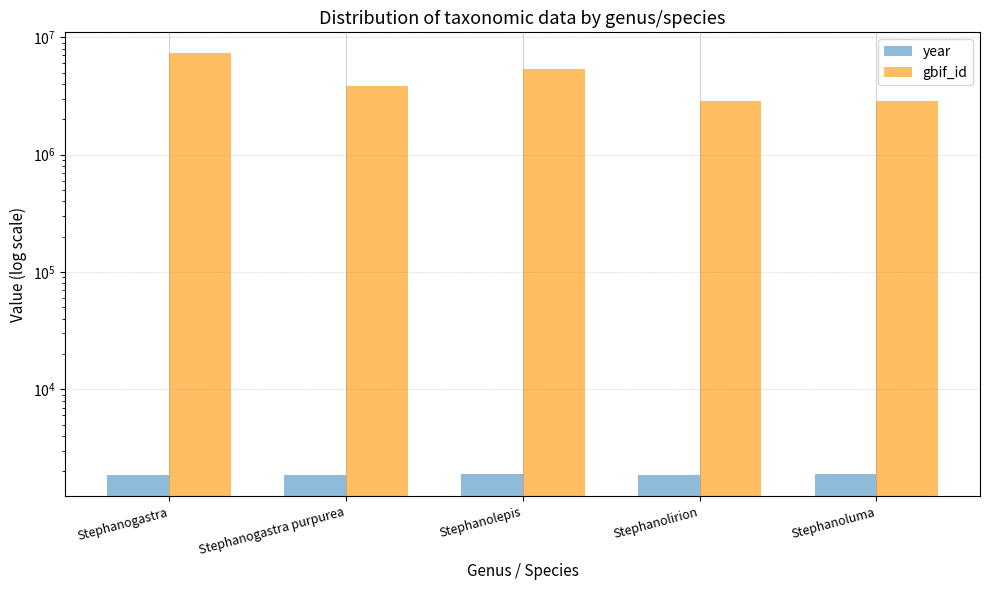

Rank the series by their average value, from lowest to highest.

year, gbif_id